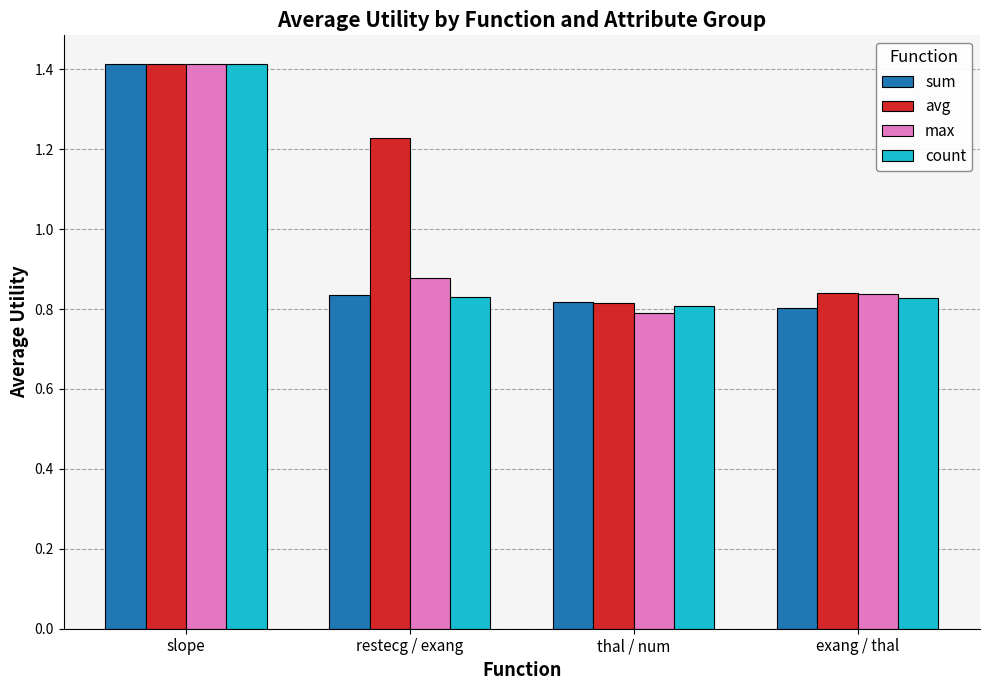

At which label does avg reach its minimum?

thal / num